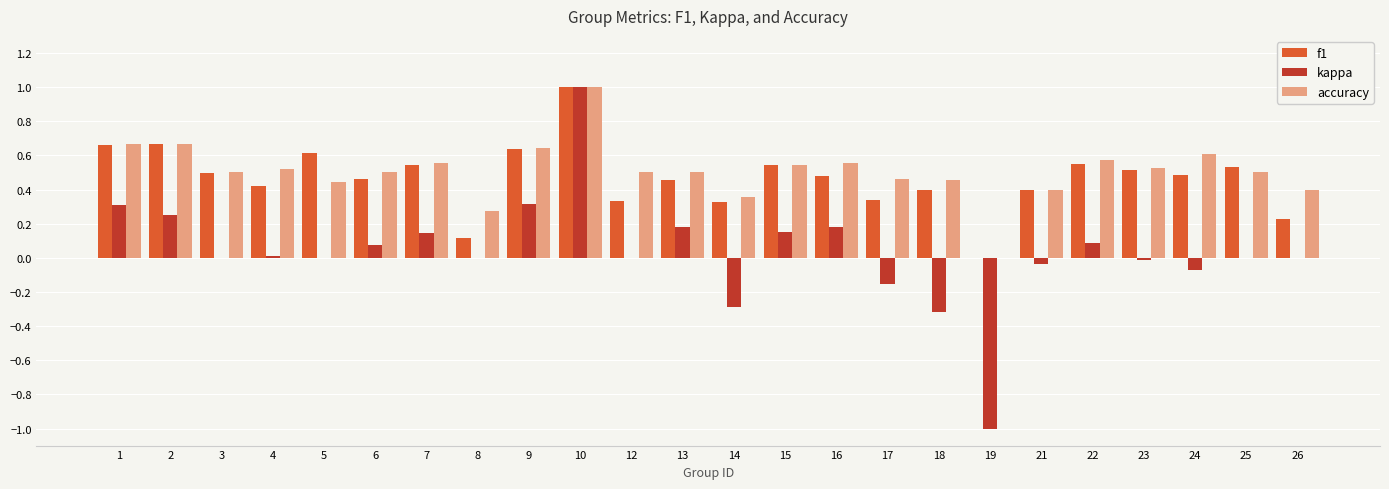

What is the greatest value displayed?

1.0